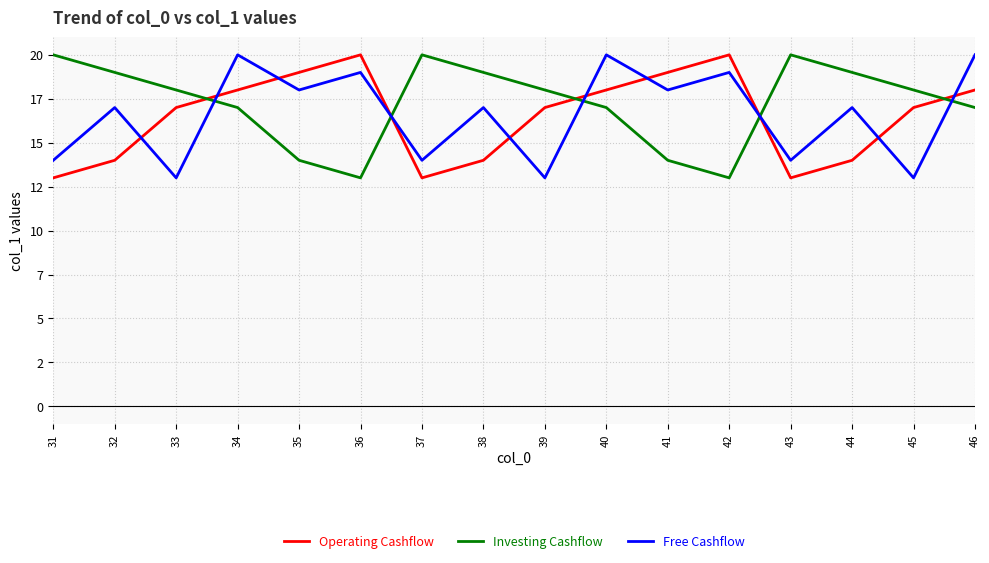

Which series has the largest total across all categories?

Investing Cashflow